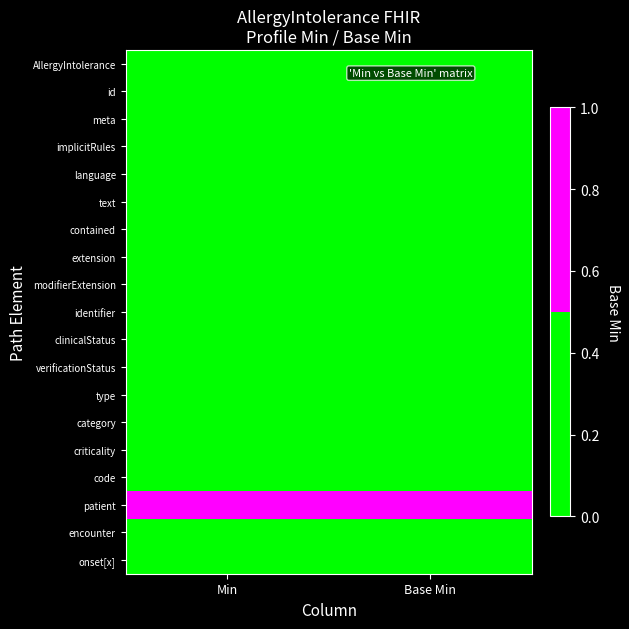

At which category is the sum across all series the highest?

Min